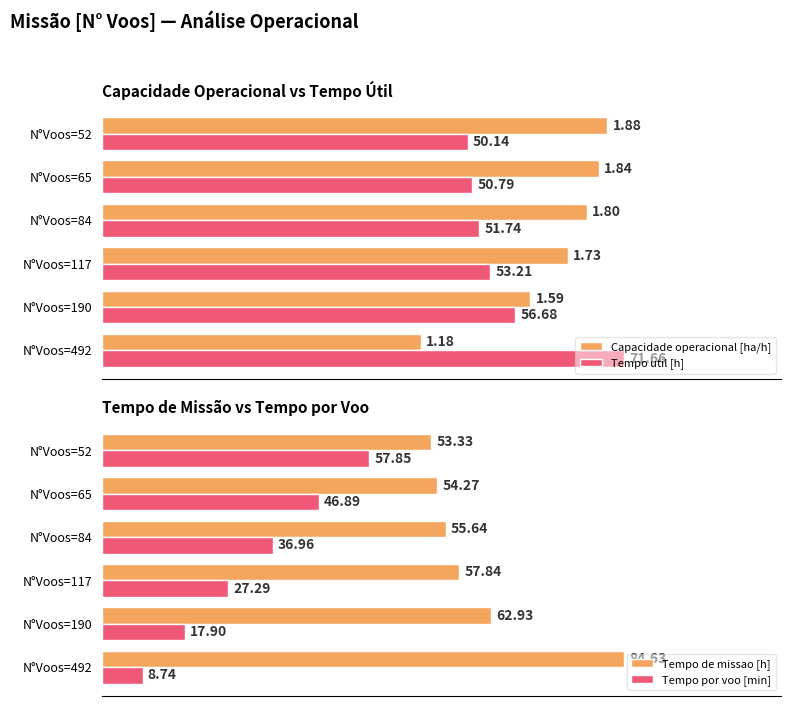

Count the number of data series in this chart.

4